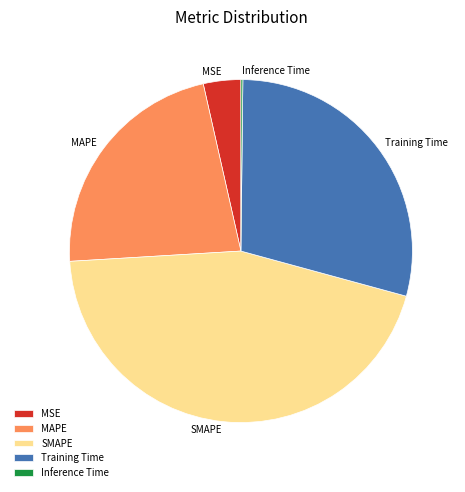

Combined, do SMAPE and MSE account for over 50%?

No